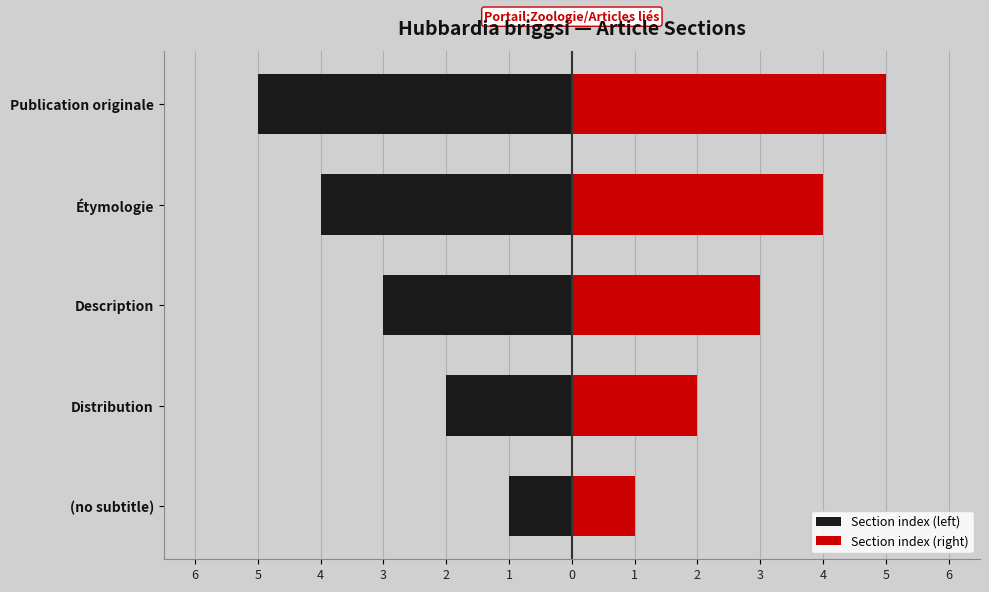

How many data points in Section index (left) are above -3?

2